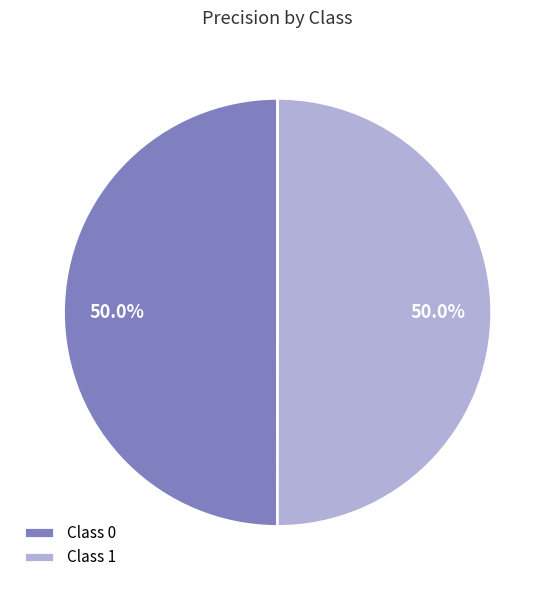

Combined, what portion of the pie is Class 0 and Class 1?

100.0%